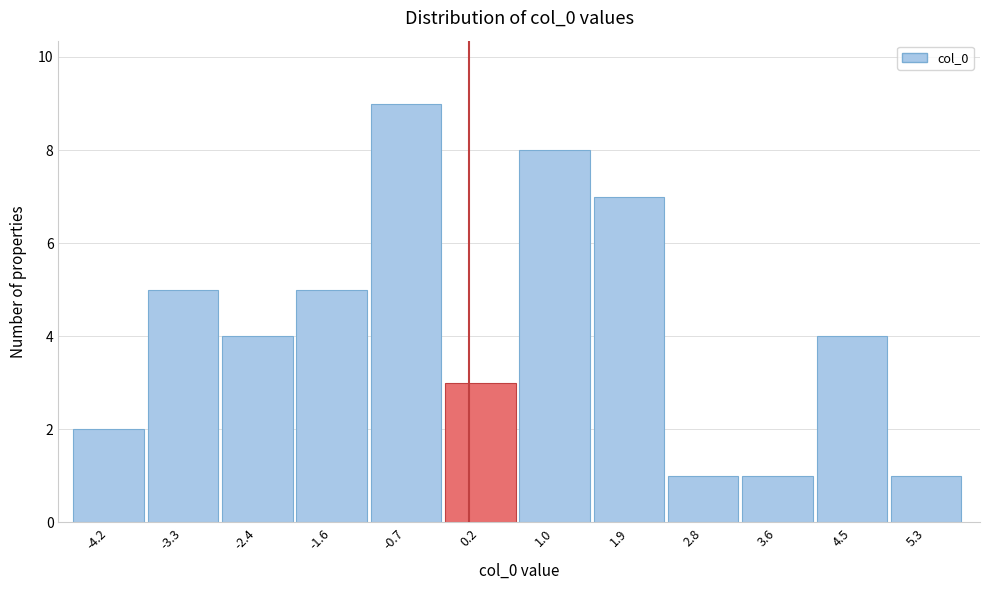

What is the height of the bar covering 1.5 to 2.3 on the x-axis? Neither the bar edges nor the heights are printed on the chart, so give them approximately, as read against the axes.

7